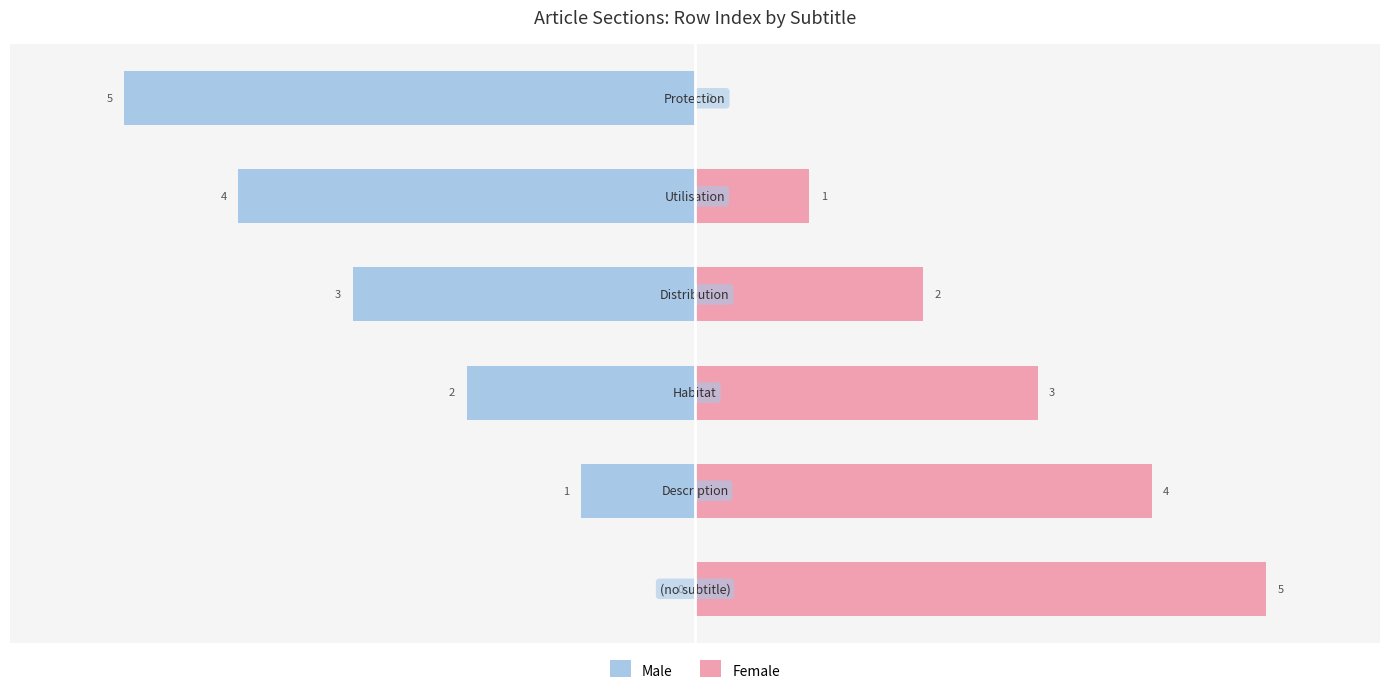

List the series in order of their peak value, lowest first.

Male, Female